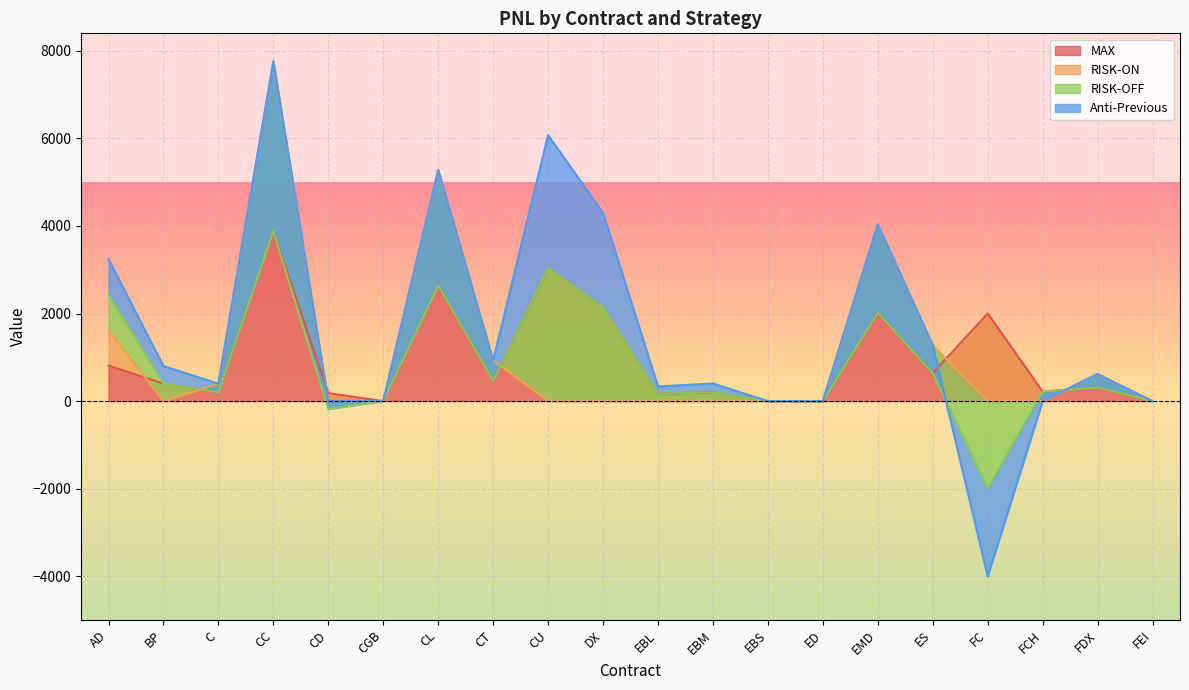

True or false: MAX has a value of 465.0 at CT.

True